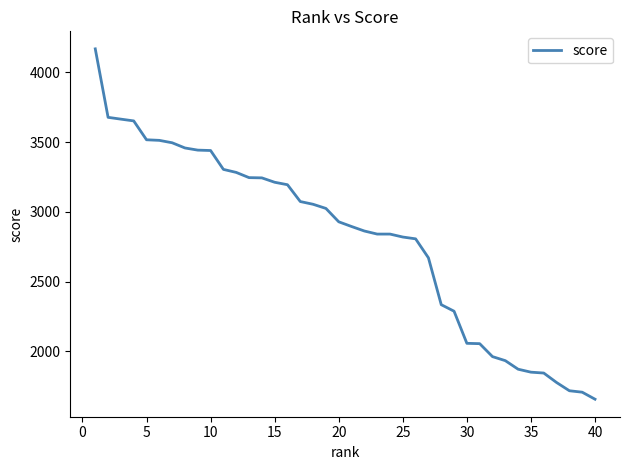

What is the greatest value displayed?

4167.6